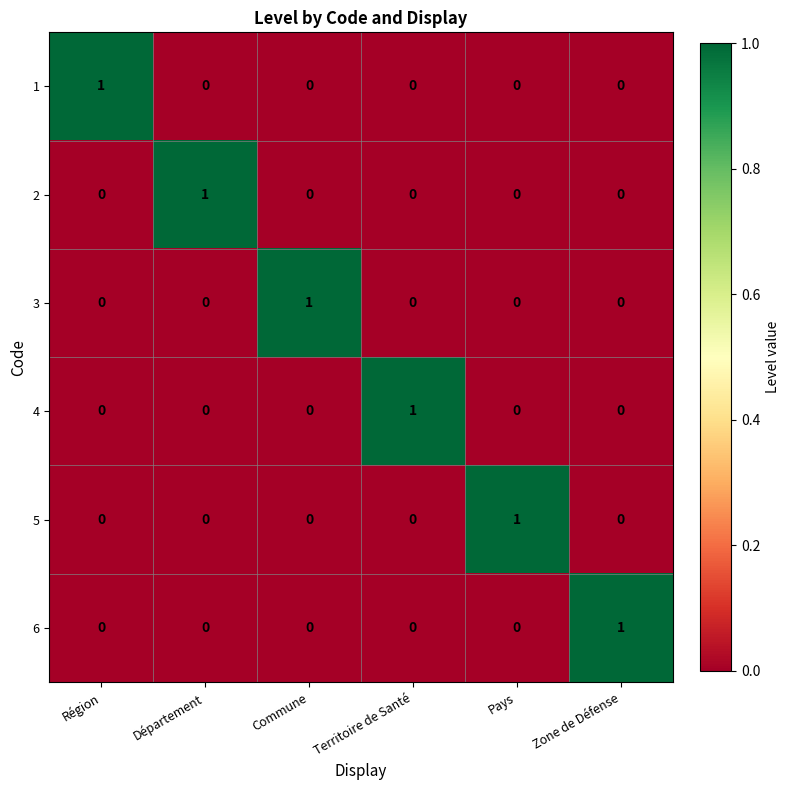

At how many categories does at least one series exceed 0?

6